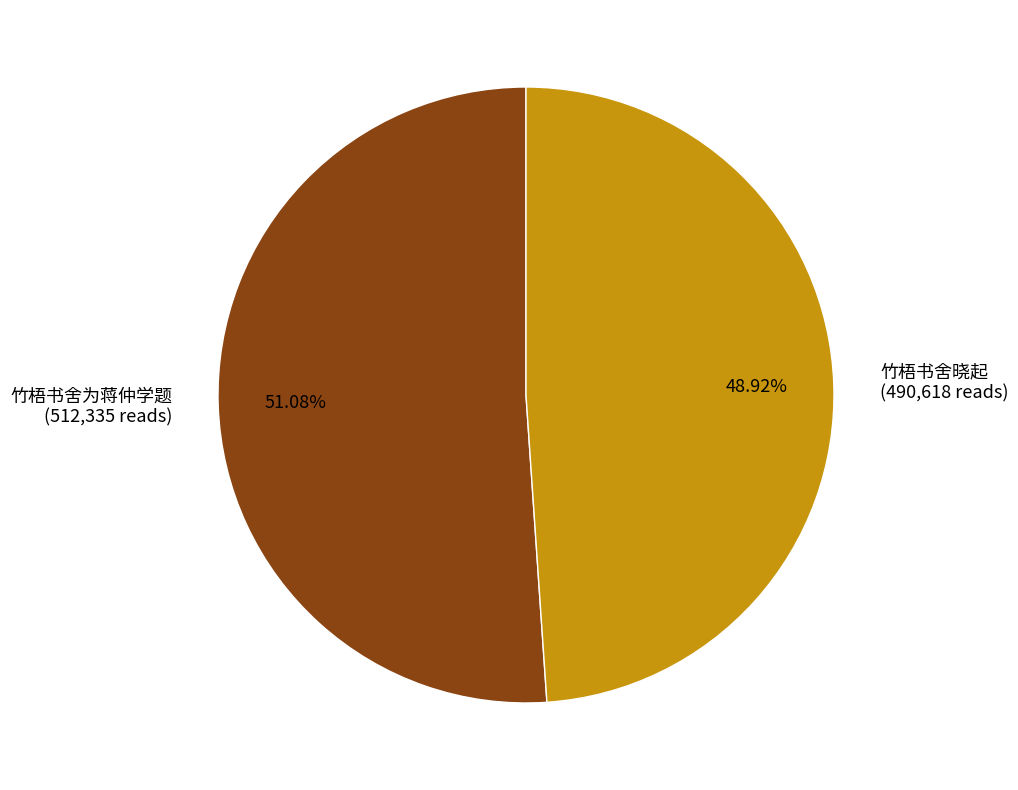

How many segments does this pie chart have?

2